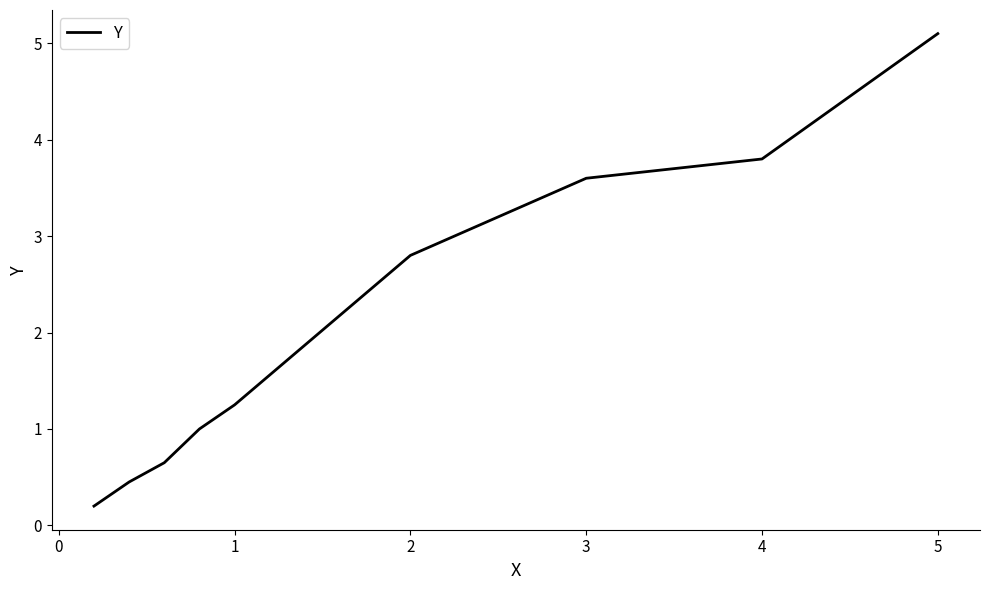

What is the difference between the maximum and minimum values?

4.9